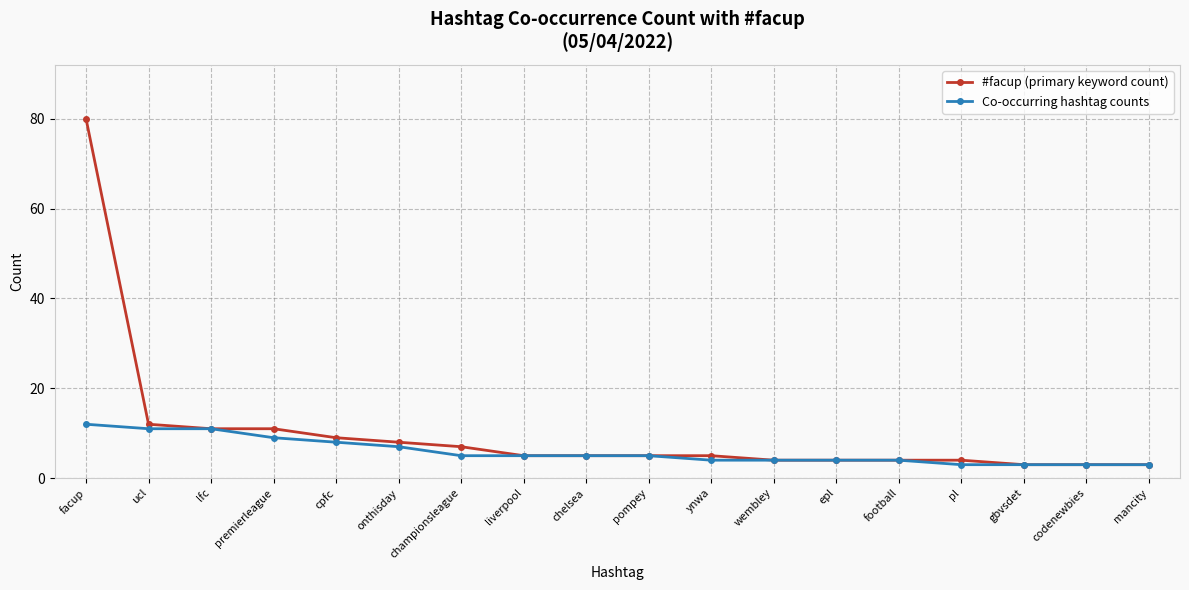

Between ucl and epl, which series saw the biggest shift?

#facup (primary keyword count)